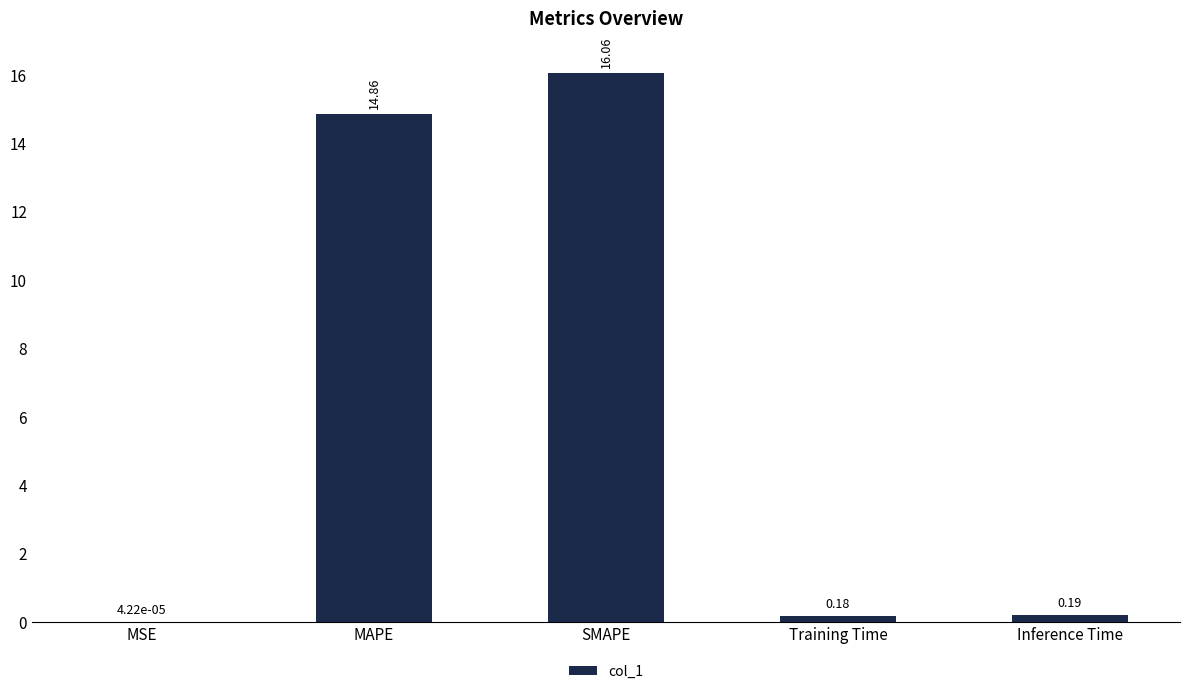

What is the sum of all values?

31.3